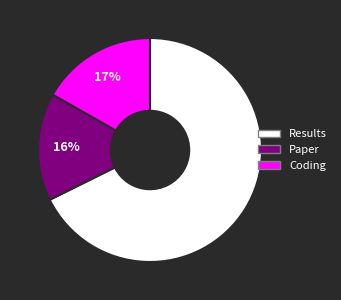

Does Paper account for over 50% of the chart?

No